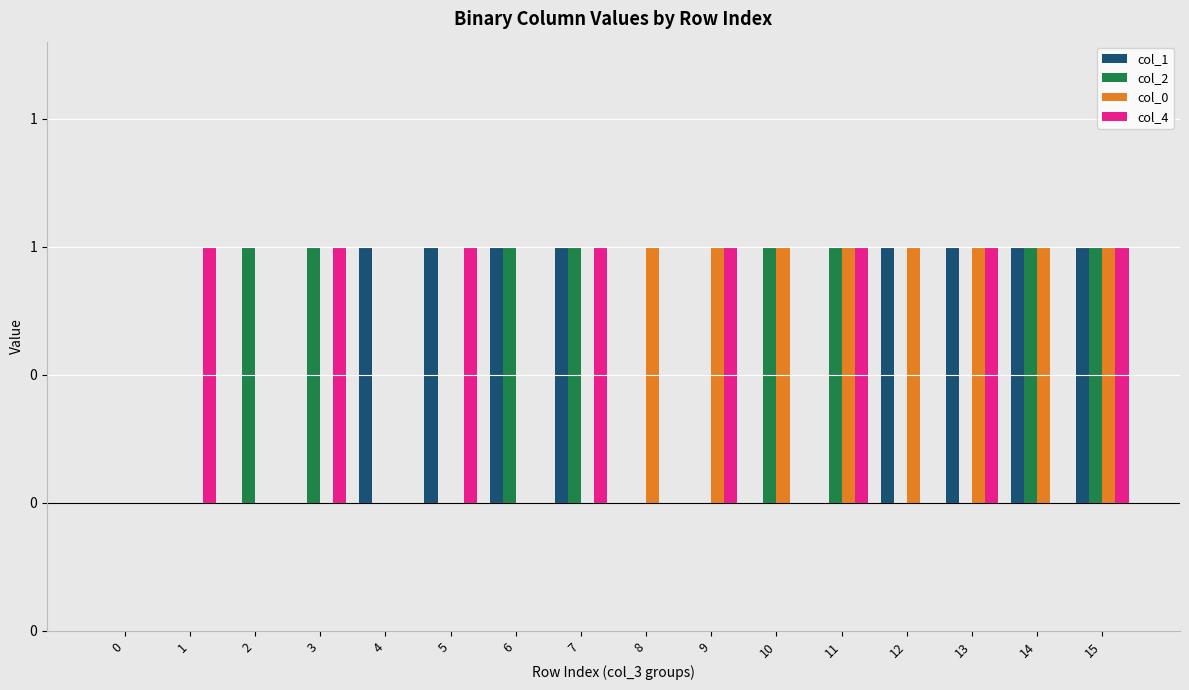

Are the bars grouped side by side (vs. stacked)?

Yes